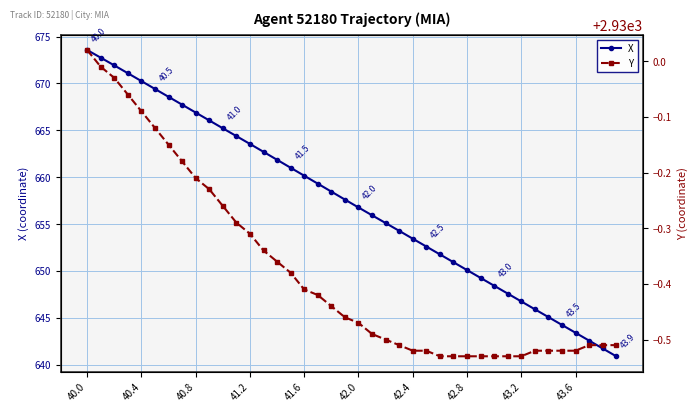

True or false: X has a value of 650.1 at 42.8.

True